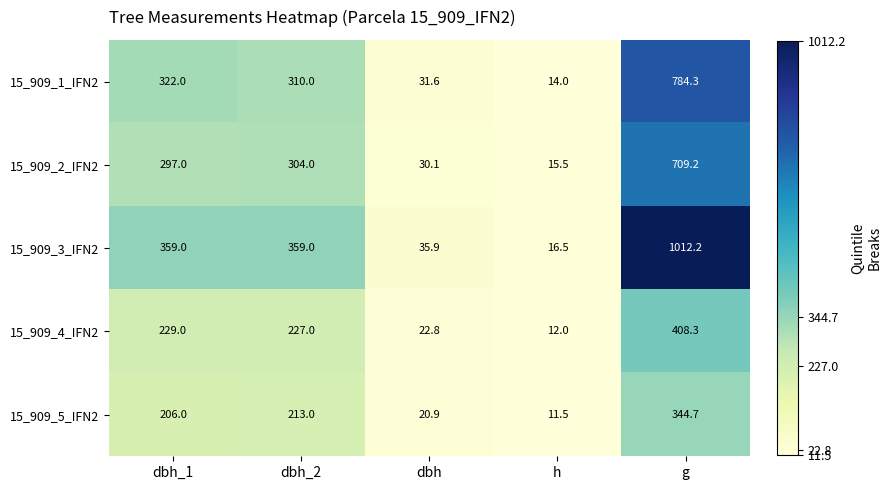

How many series are shown in this chart?

5